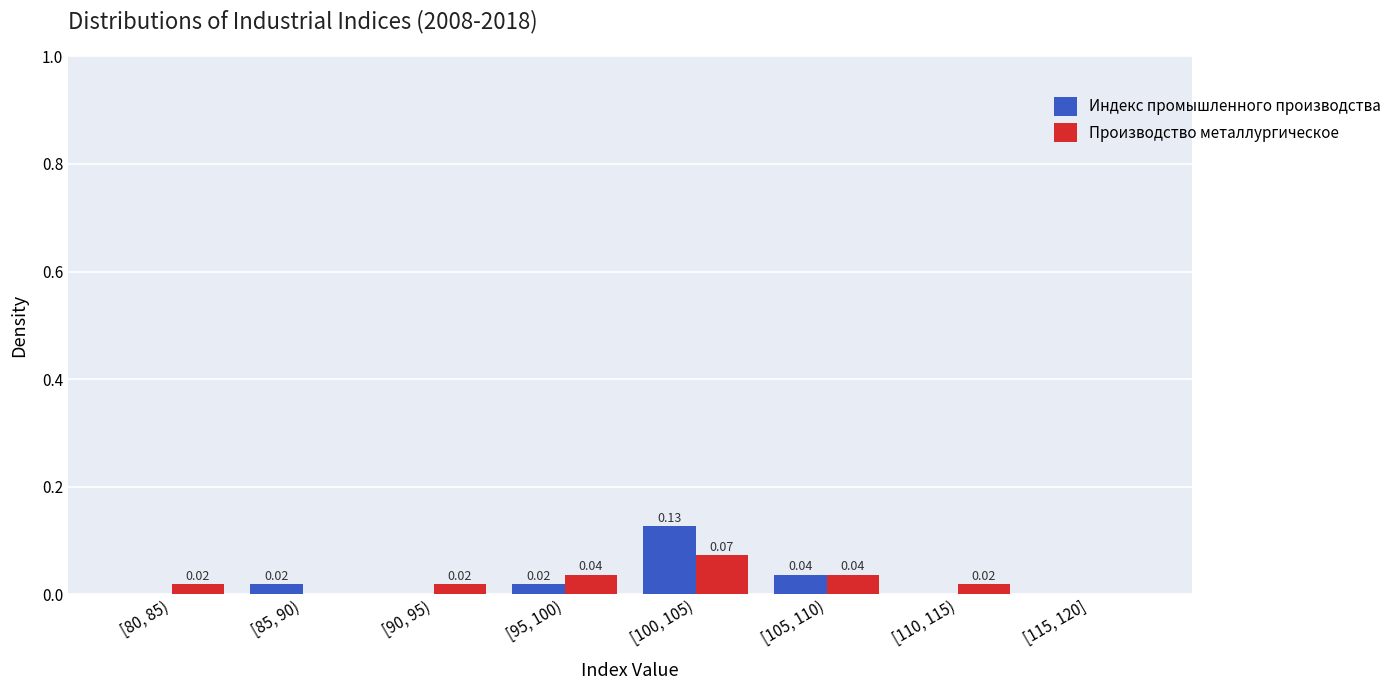

Is the value of Индекс промышленного производства at [105, 110) greater than the value of Производство металлургическое at [85, 90)?

Yes